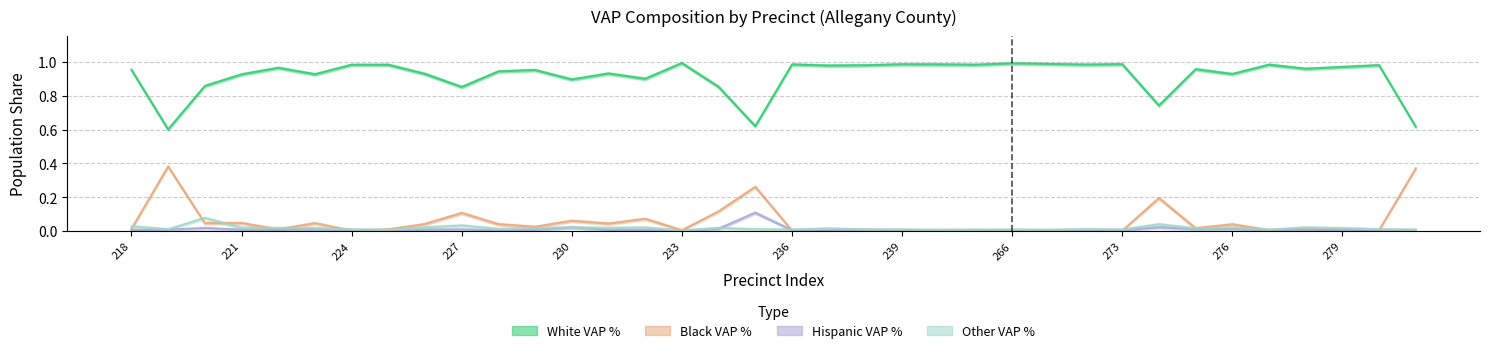

The OVAP_pct series shows 0.0 at 219. True or false?

True